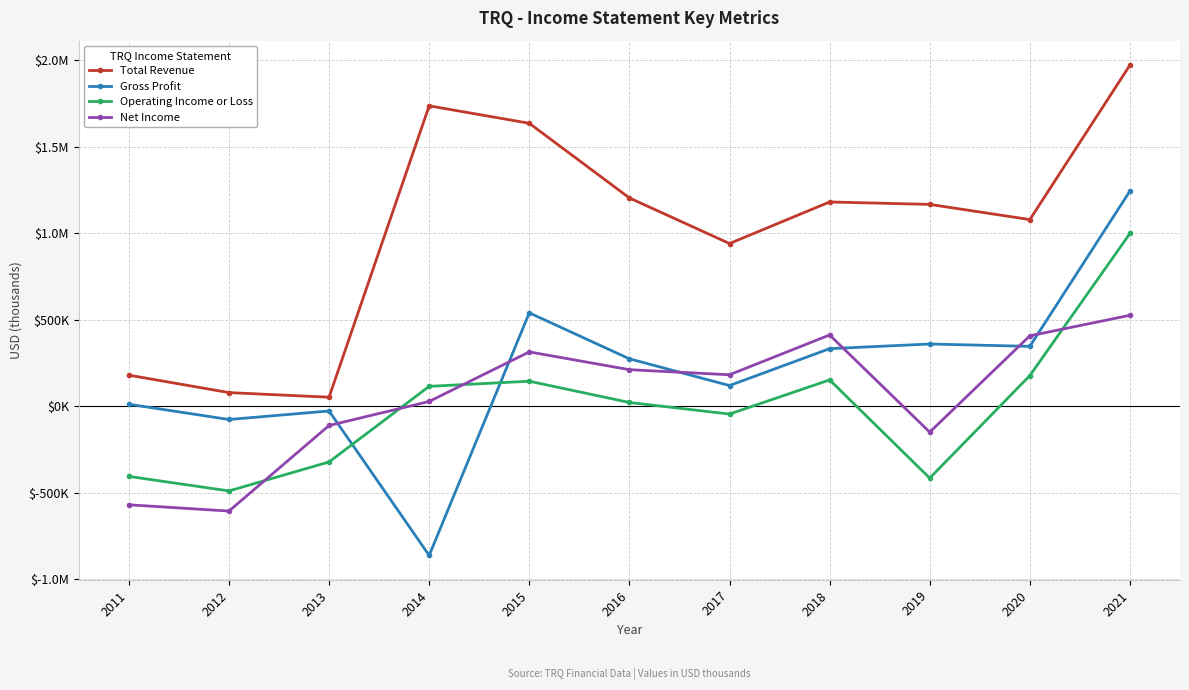

Is this an area chart (filled region under the line)?

No